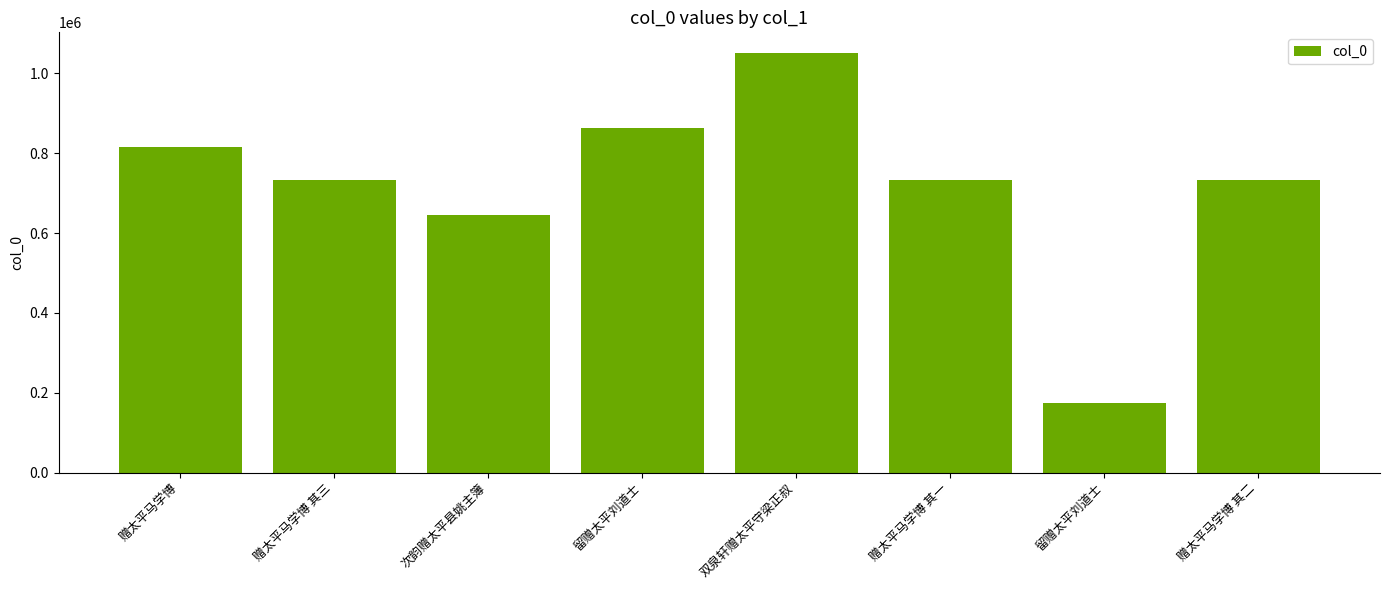

How many bars are there in total?

8